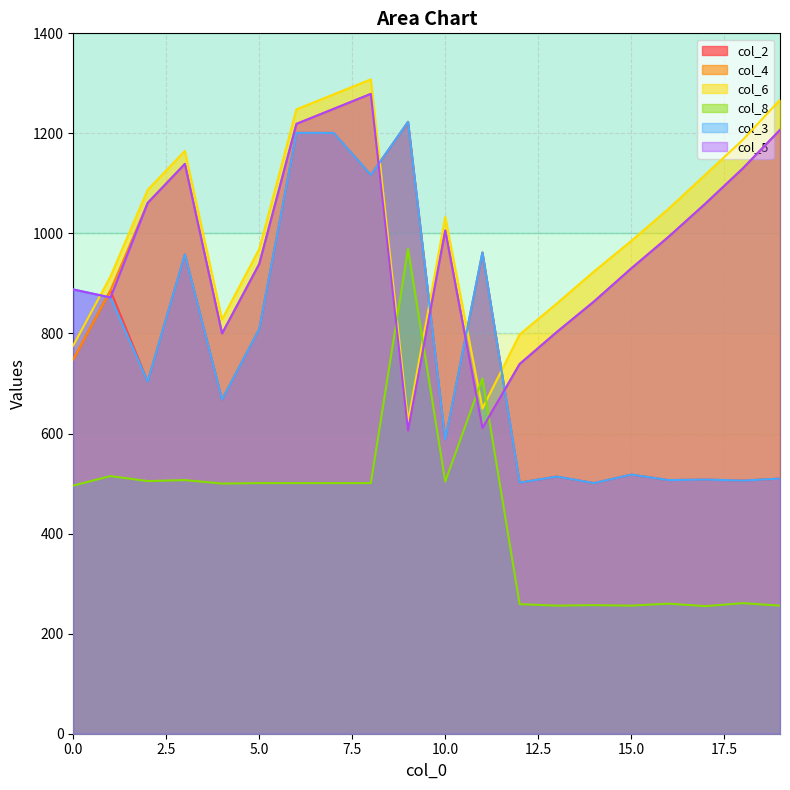

Where is col_3 nearest to the value 862?

1